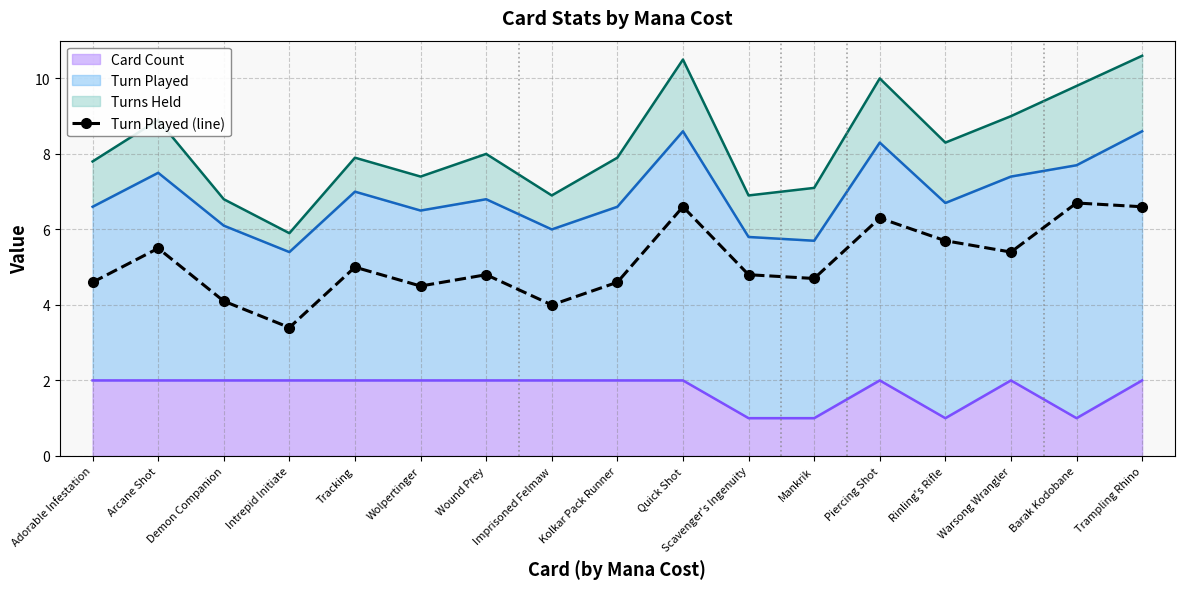

What is the difference between the values at Barak Kodobane and Tracking?

1.7